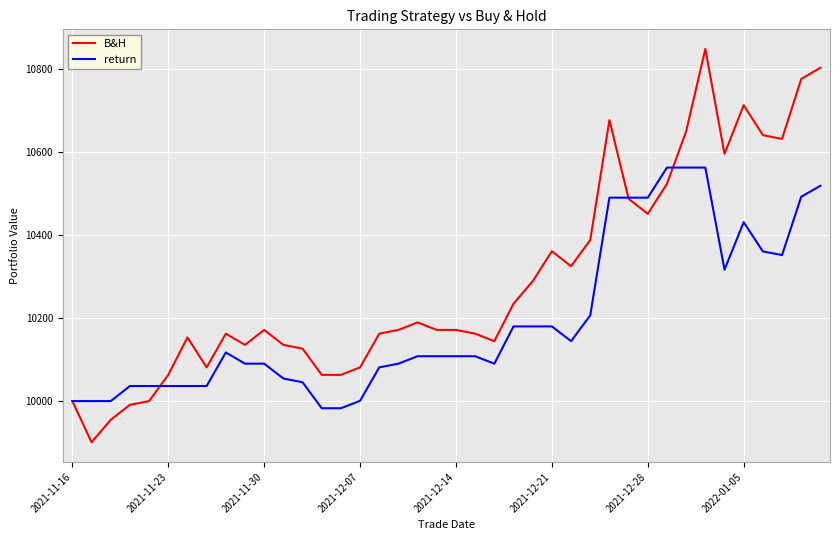

What is the maximum value for return?

10561.7